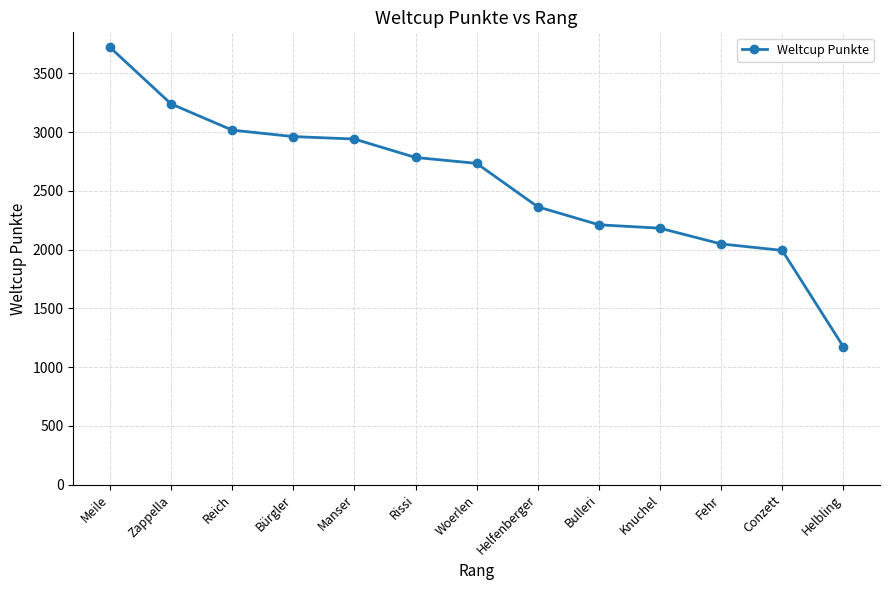

Reading right to left, what are all the values shown in this chart?

Helbling=1174	Conzett=1994	Fehr=2049	Knuchel=2183	Bulleri=2212	Helfenberger=2365	Woerlen=2735	Rissi=2785	Manser=2942	Bürgler=2963	Reich=3018	Zappella=3241	Meile=3723